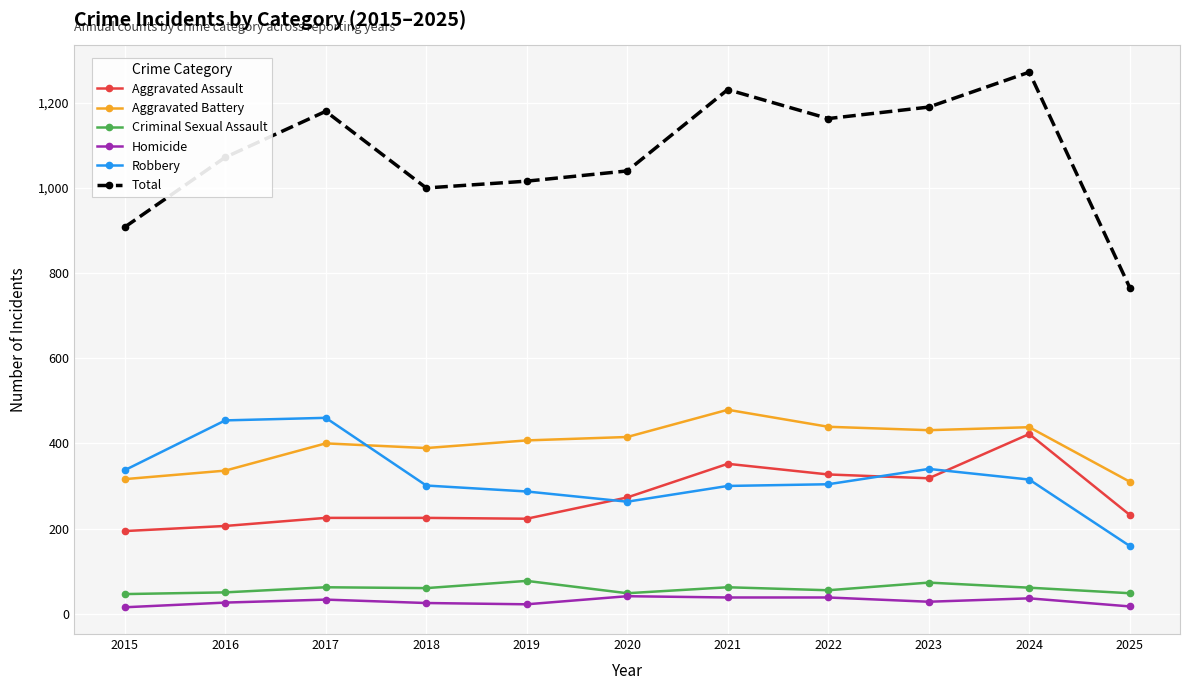

Which series has the largest total across all categories?

Total